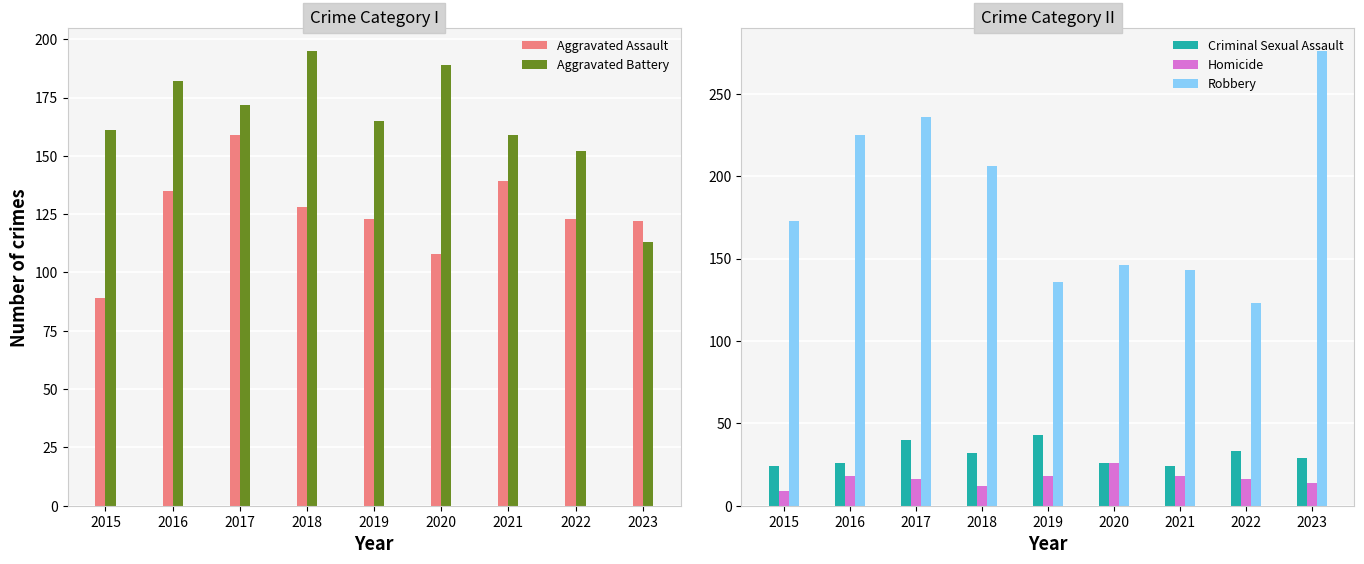

How many Homicide values are between 14 and 18?

6